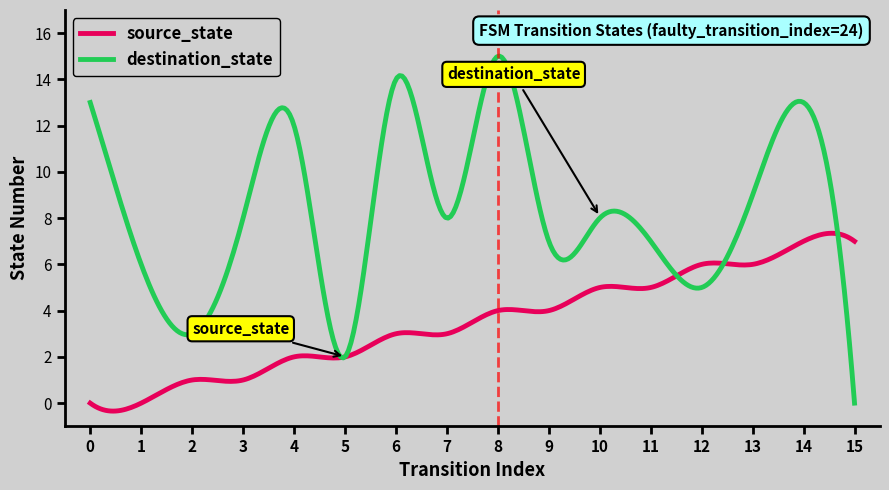

Count the number of data series in this chart.

2